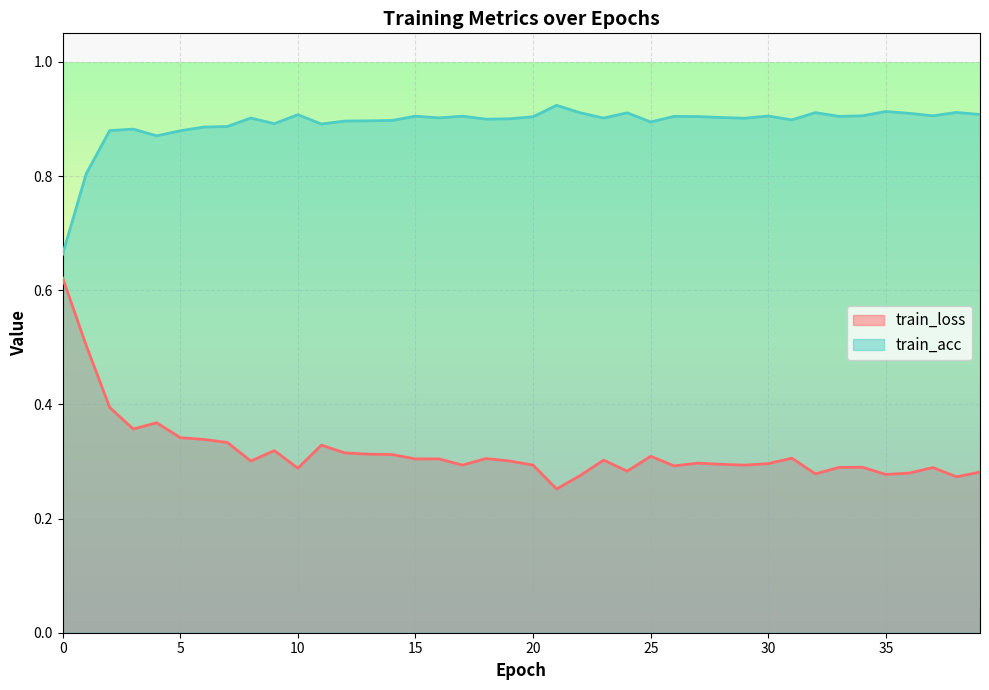

True or false: train_acc has a value of 1.5 at 17.

False